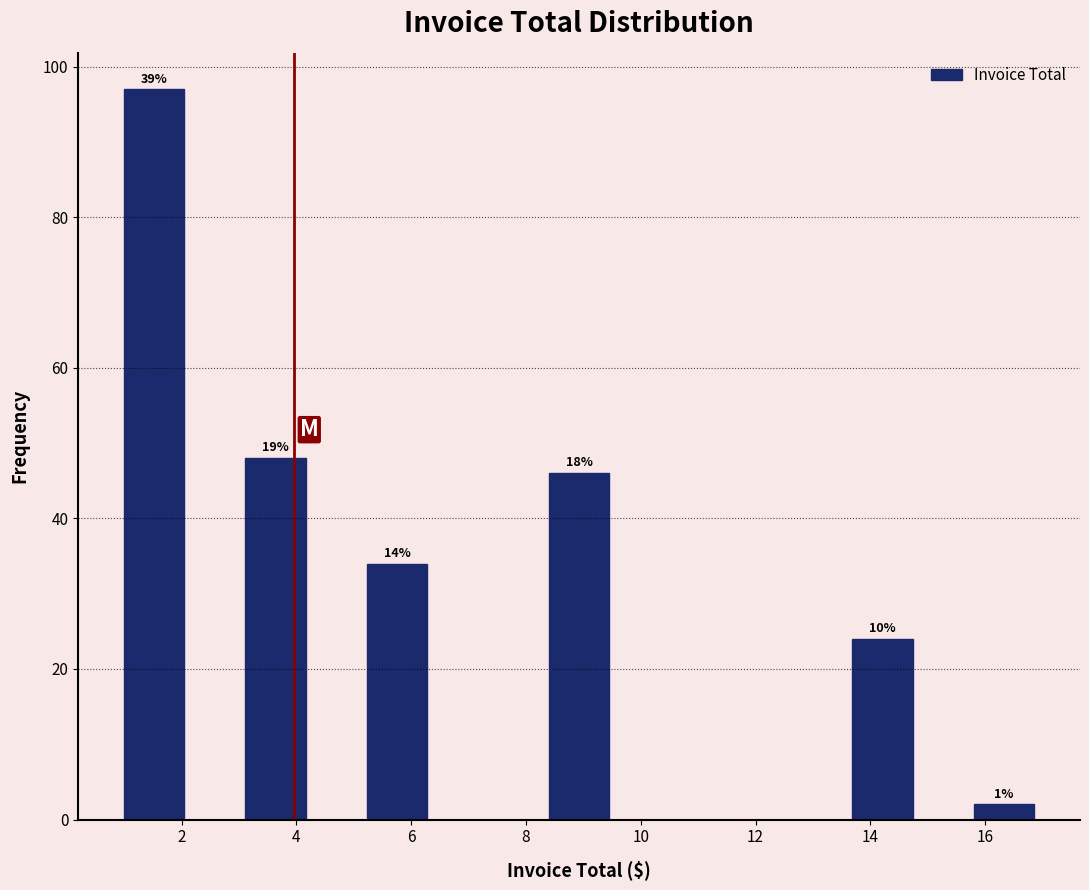

Over which range of the x-axis is the bar tallest?

1.0 to 2.0